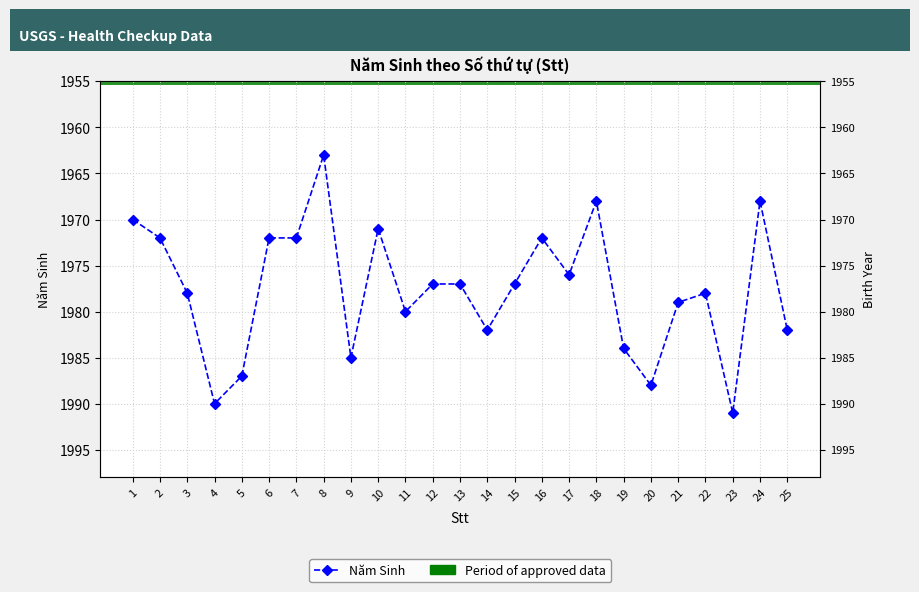

How many values are below 1977?

10